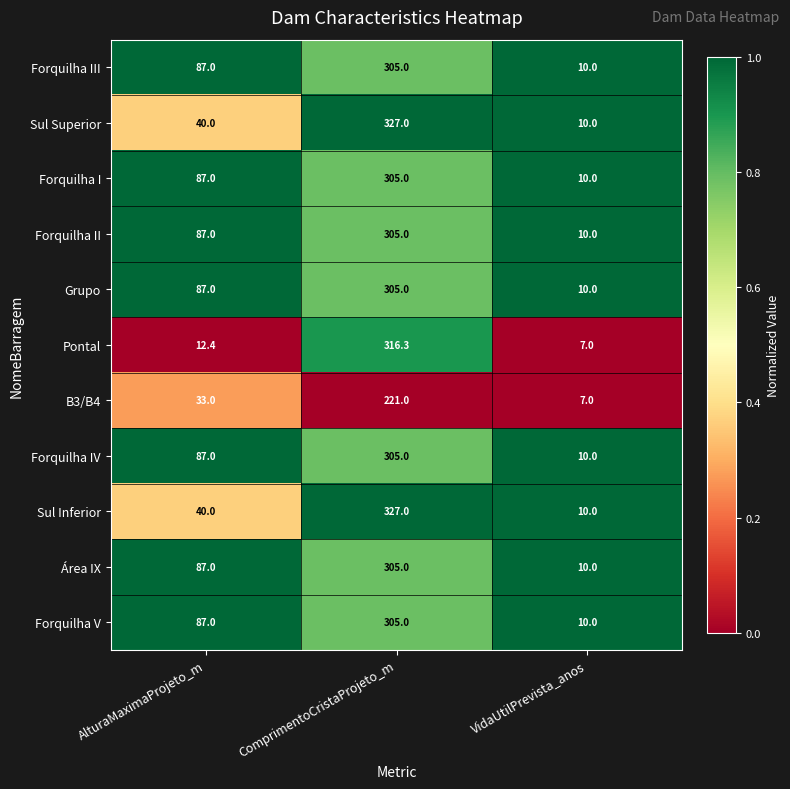

What is the difference between the Sul Inferior values at AlturaMaximaProjeto_m and VidaUtilPrevista_anos?

30.0